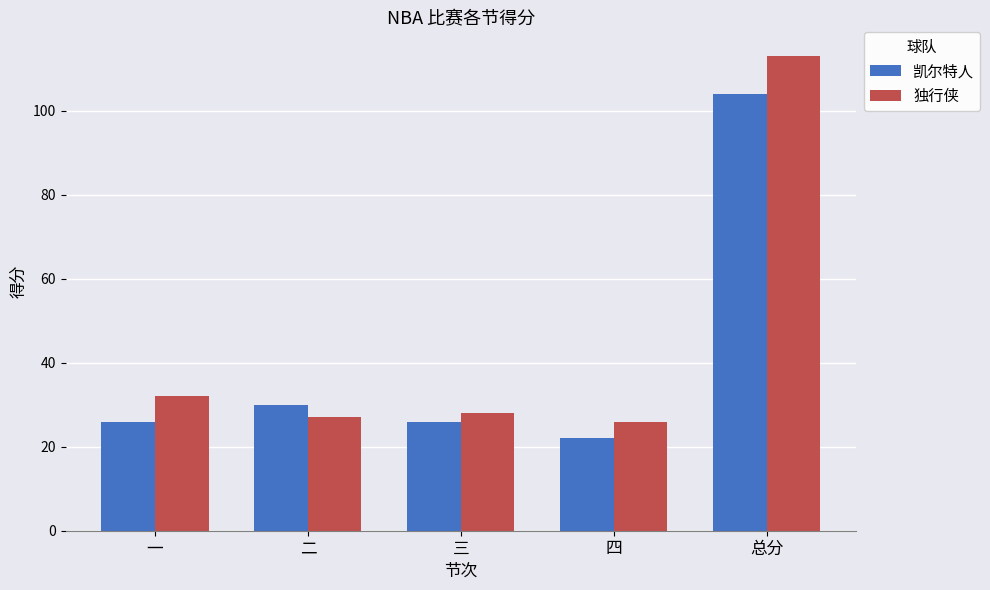

Which series has the largest total across all categories?

独行侠